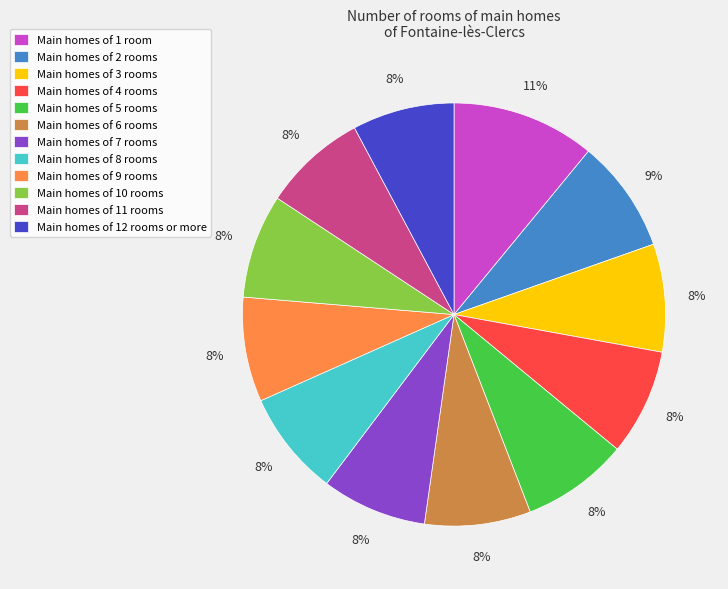

How many slices are in this pie chart?

12